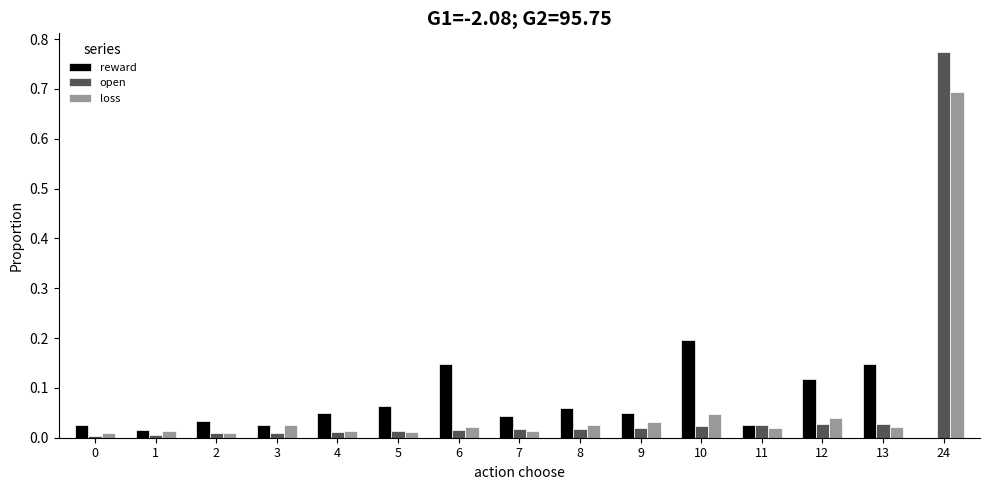

How many groups of bars are there?

15